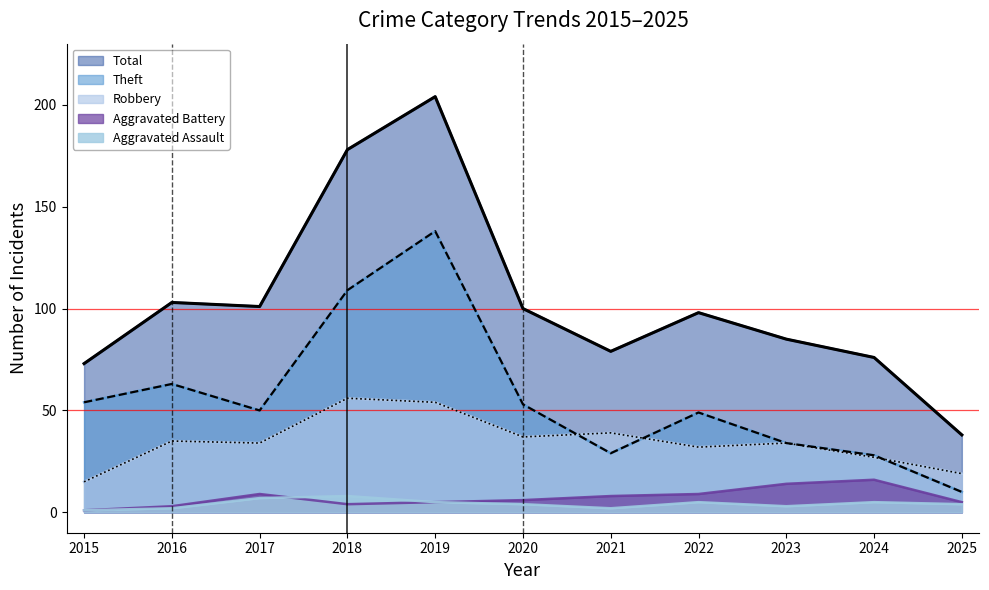

At which category is the sum across all series the highest?

2019